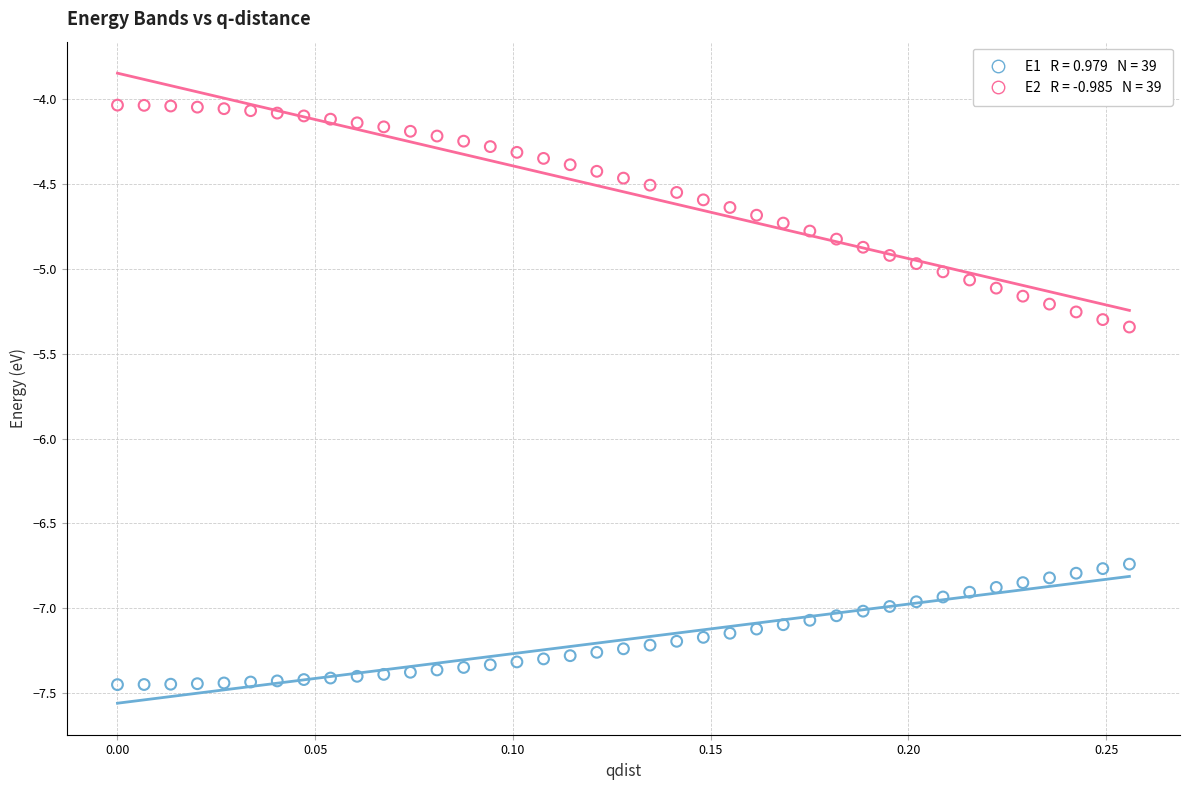

Across all data points, what is the range of X values (max minus min)?

0.3